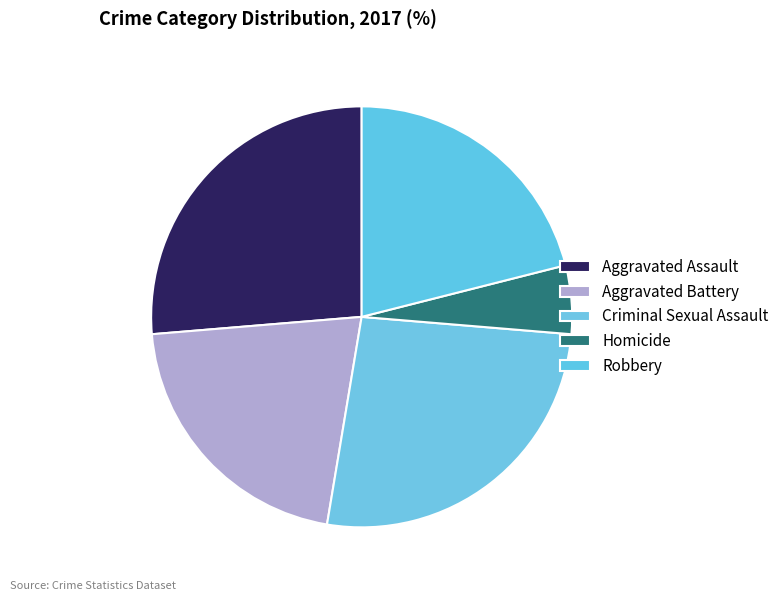

How many segments does this pie chart have?

5